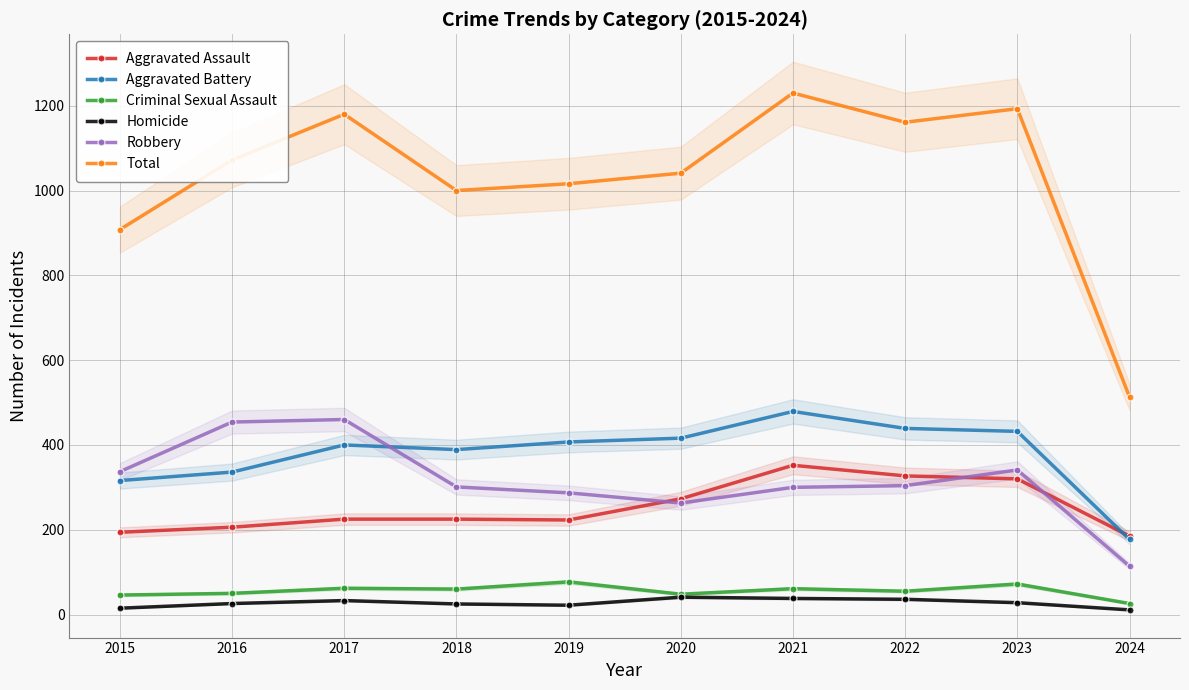

At which label does Robbery first exceed 304?

2015